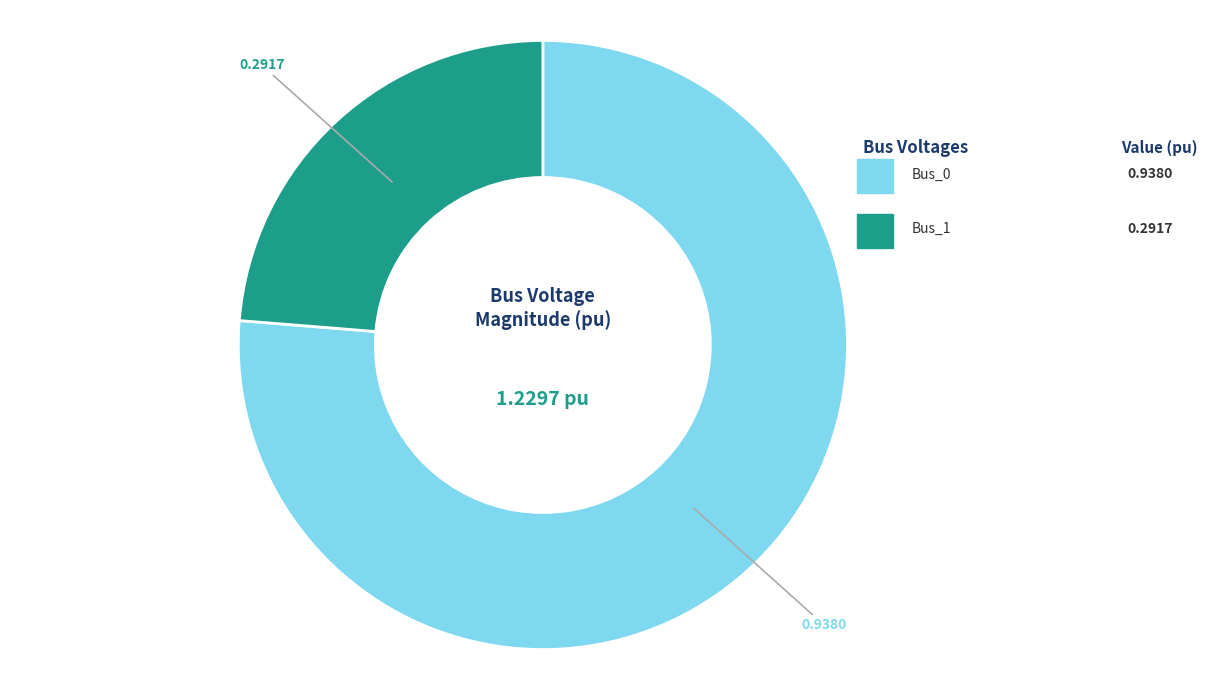

Does any single category account for the majority?

Yes